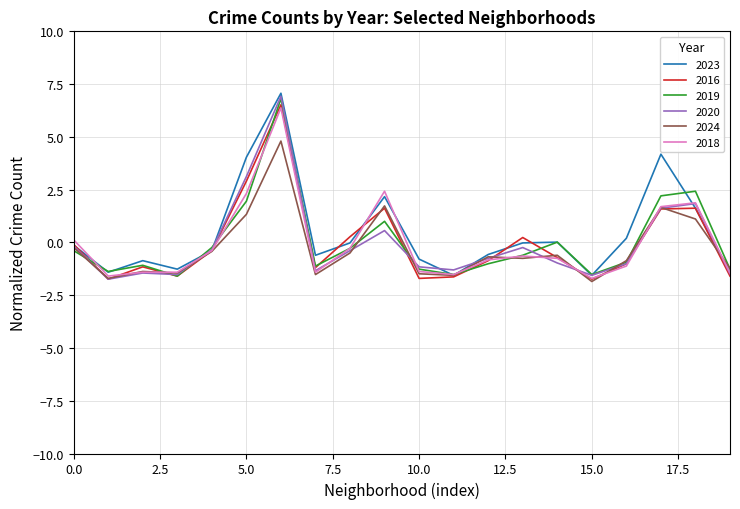

What is the maximum value for 2024?

4.8